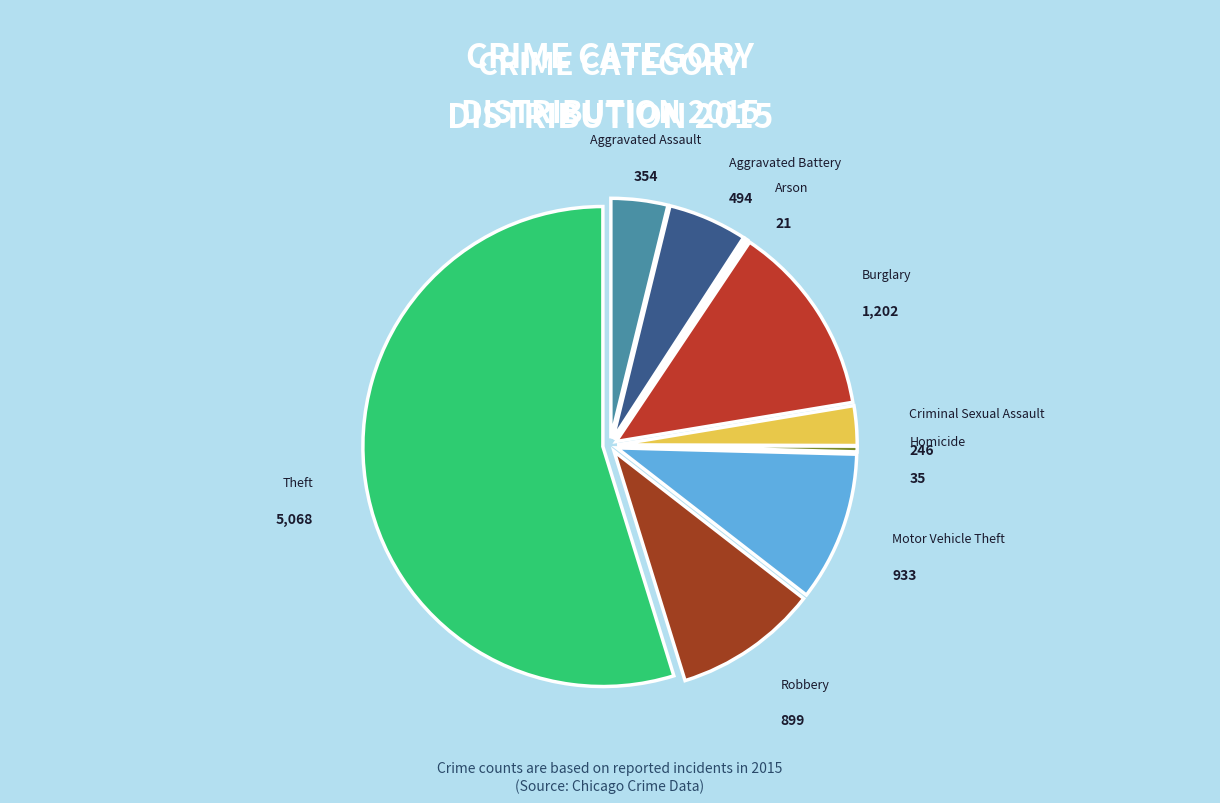

Between Robbery and Criminal Sexual Assault, which is larger?

Robbery